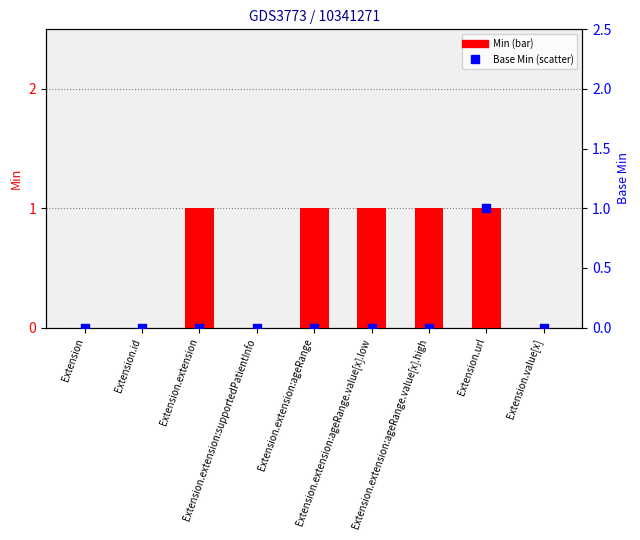

Which series contains the highest Y value?

Min